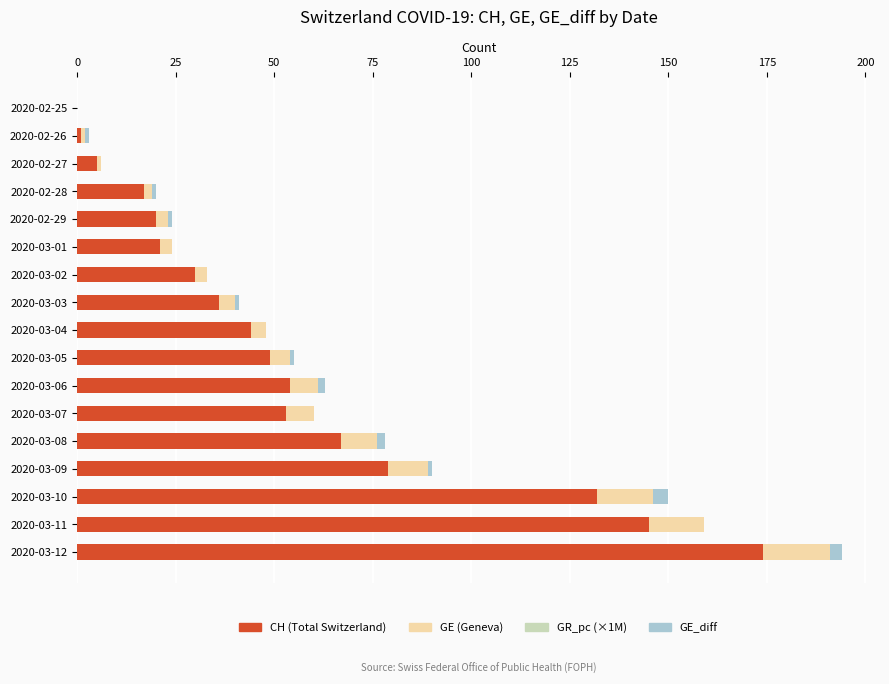

At which label is CH (Total Switzerland) closest to 87?

2020-03-09